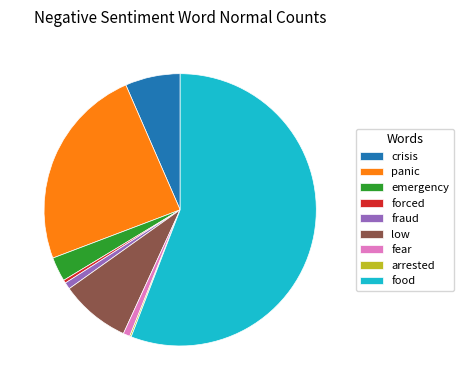

Between crisis and fraud, which is larger?

crisis